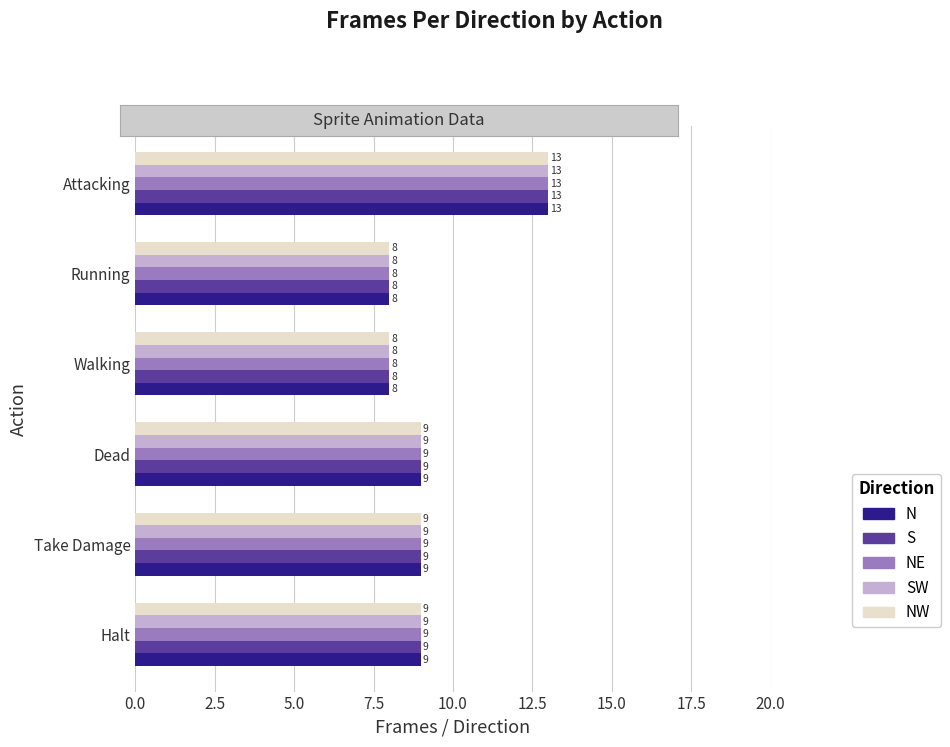

How many values in the SW series are below 9?

2